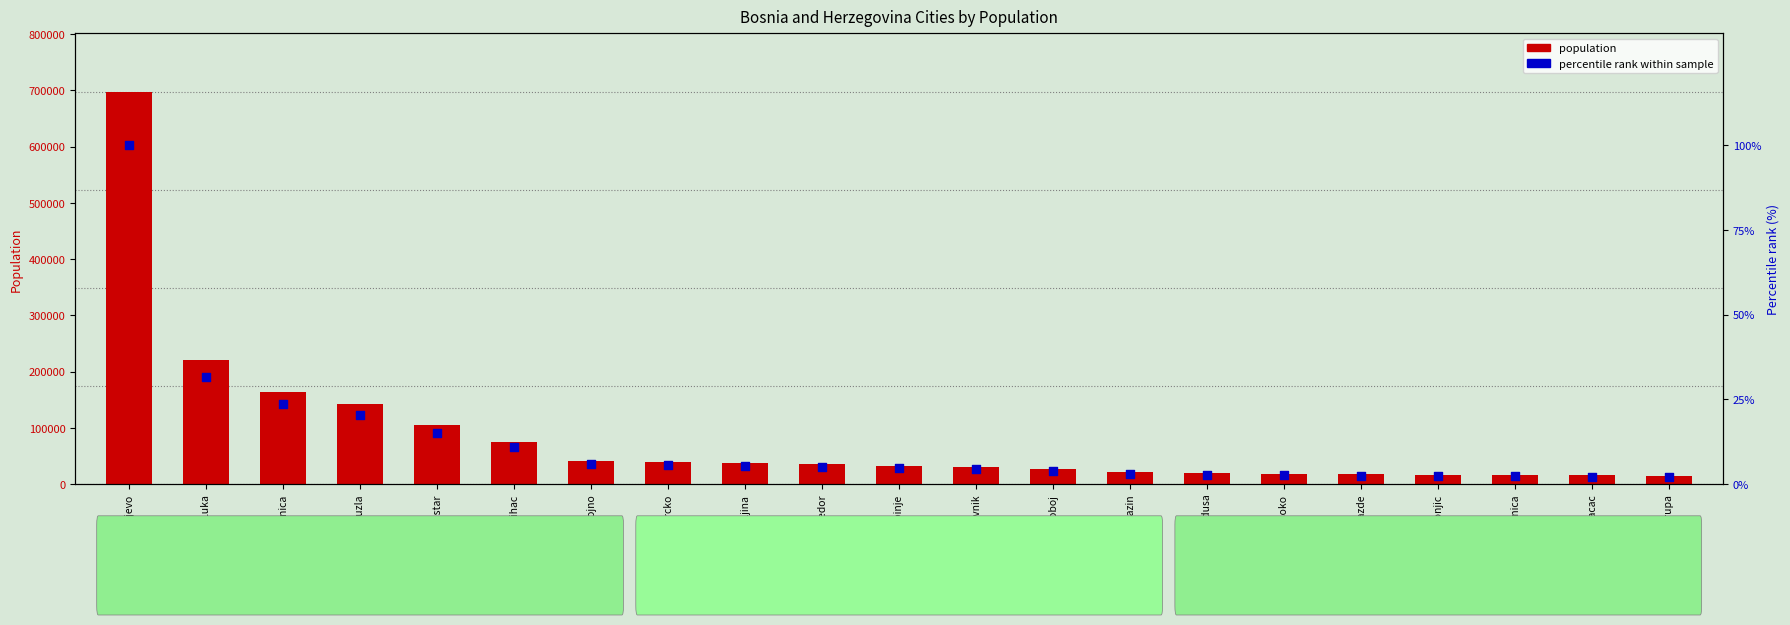

At which category is the sum across all series the highest?

Sarajevo